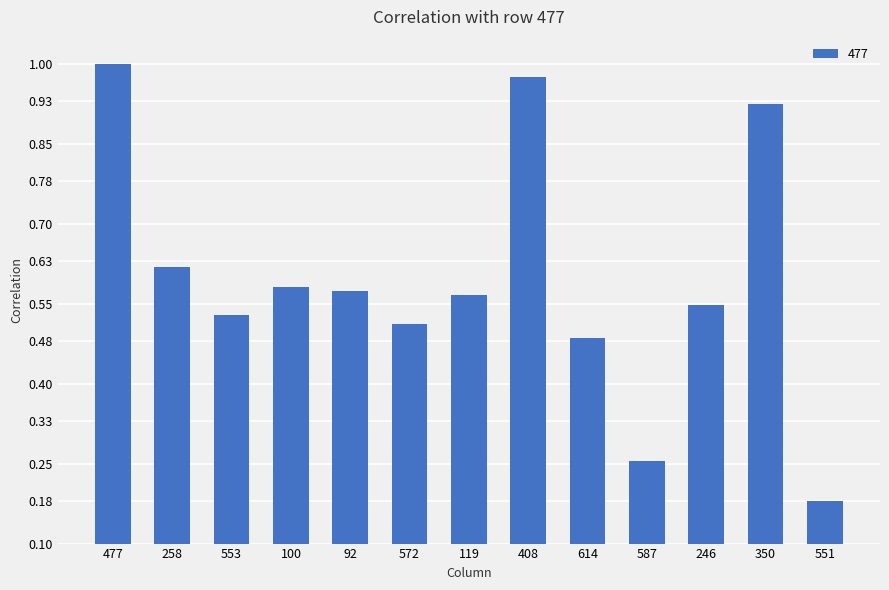

What is the sum of all values?

7.7